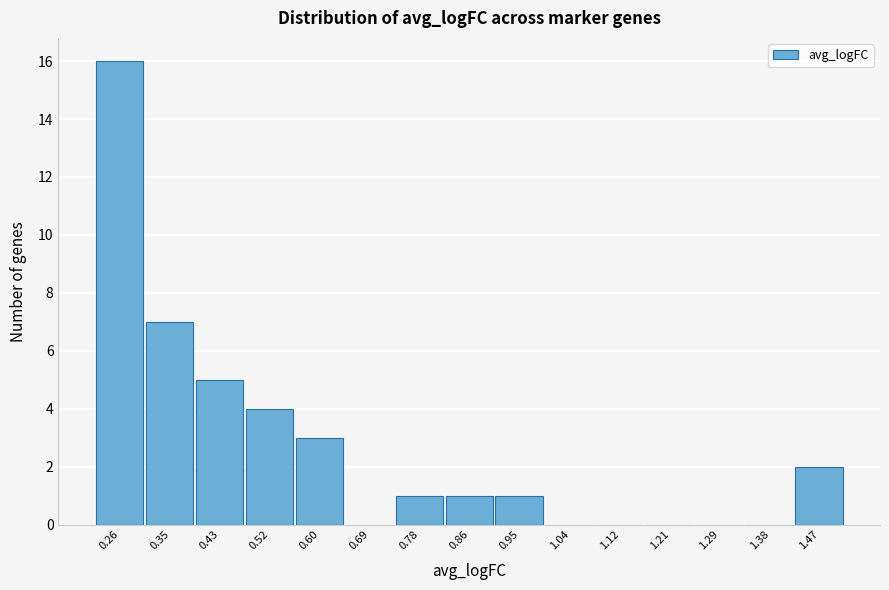

Reading left to right, transcribe all the data shown in this chart.

0.26=16	0.35=7	0.43=5	0.52=4	0.60=3	0.69=0	0.78=1	0.86=1	0.95=1	1.04=0	1.12=0	1.21=0	1.29=0	1.38=0	1.47=2